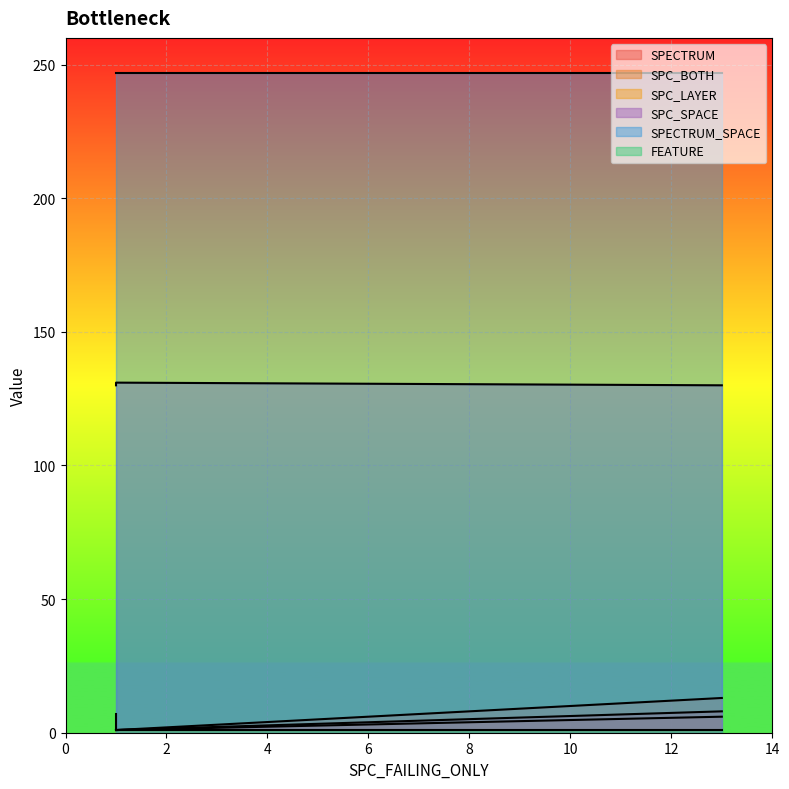

Which series has the largest total across all categories?

SPECTRUM_SPACE